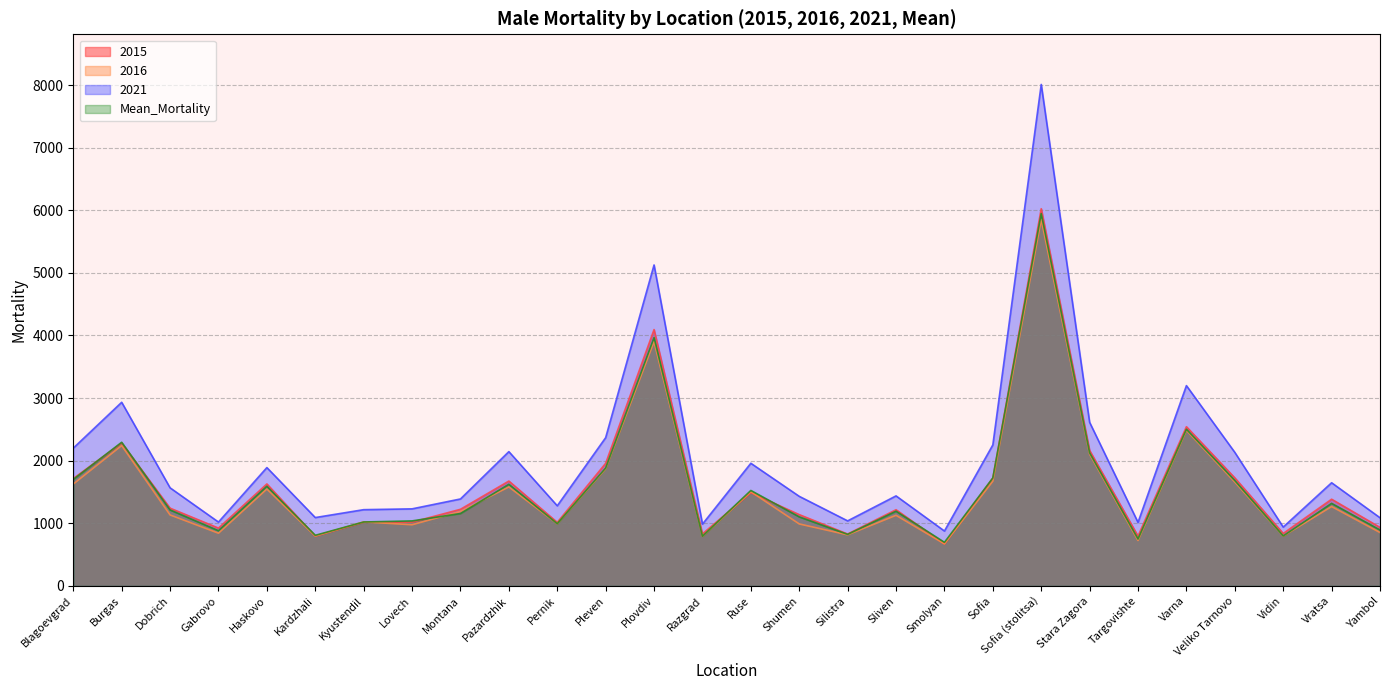

In 2015, how many points are lower than both neighbors (excluding endpoints)?

8